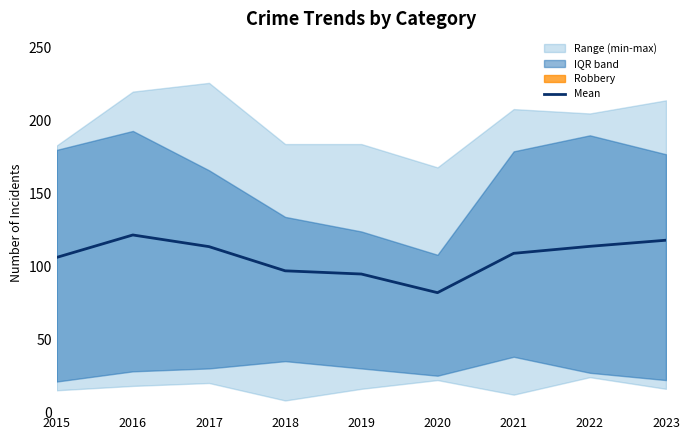

Reading right to left, list all the values displayed in this chart.

2023=118.0	2022=113.8	2021=109.0	2020=82.0	2019=94.8	2018=97.0	2017=113.6	2016=121.6	2015=106.2